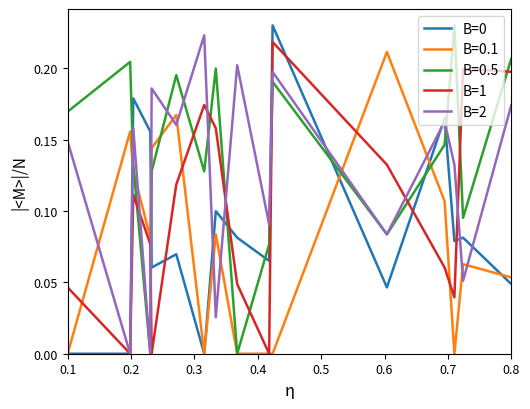

How many times do B=1 and B=0.5 cross each other?

10